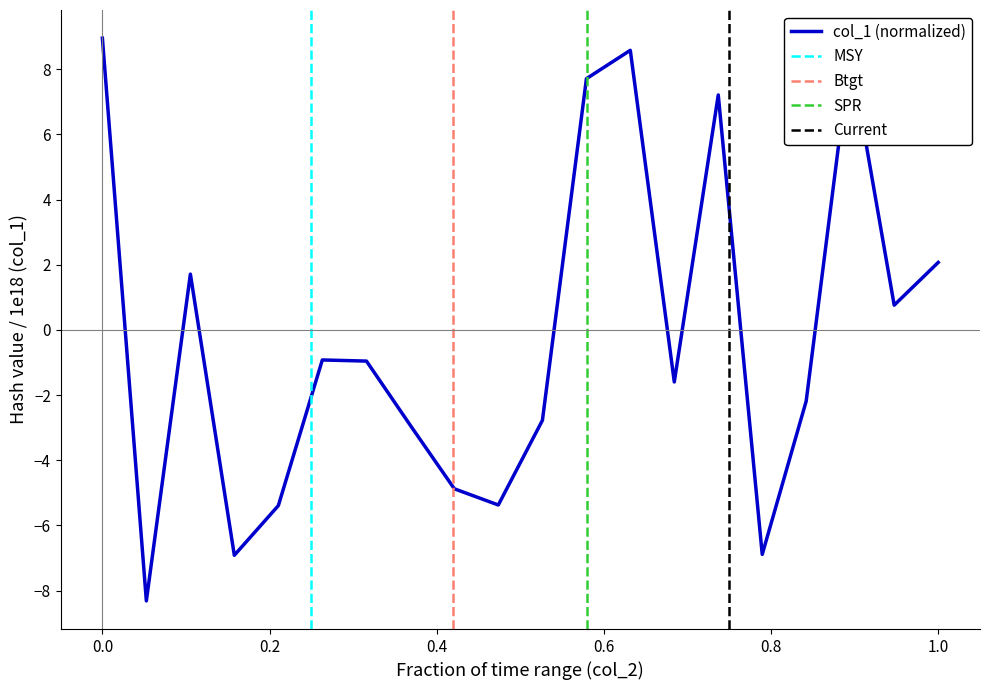

The col_1 (normalized) series shows 6.1 at 0.0. True or false?

False